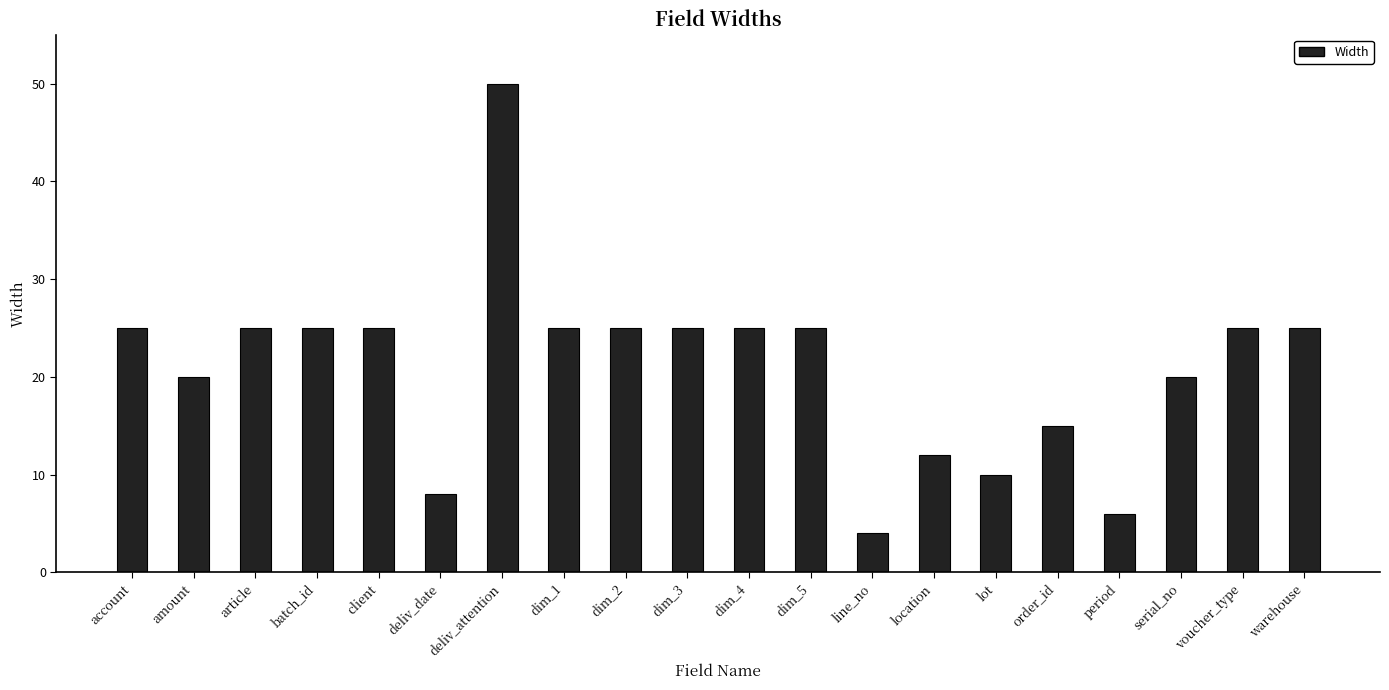

What is the difference between the values at period and dim_1?

19